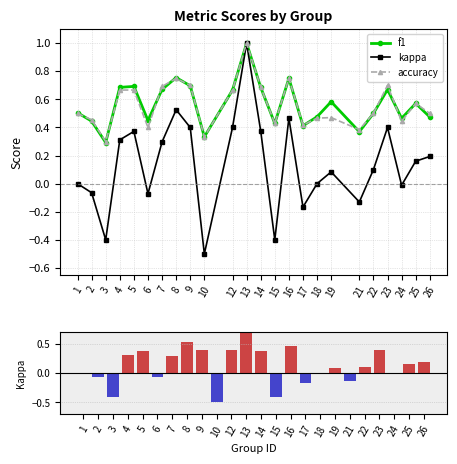

What is the total value across all series at 1?

1.0